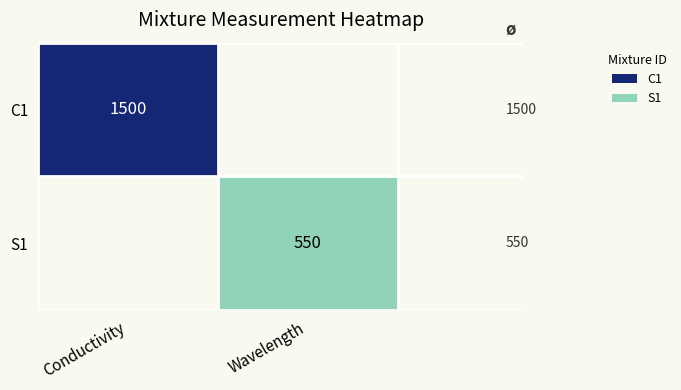

The S1 series shows 325 at Wavelength. True or false?

False